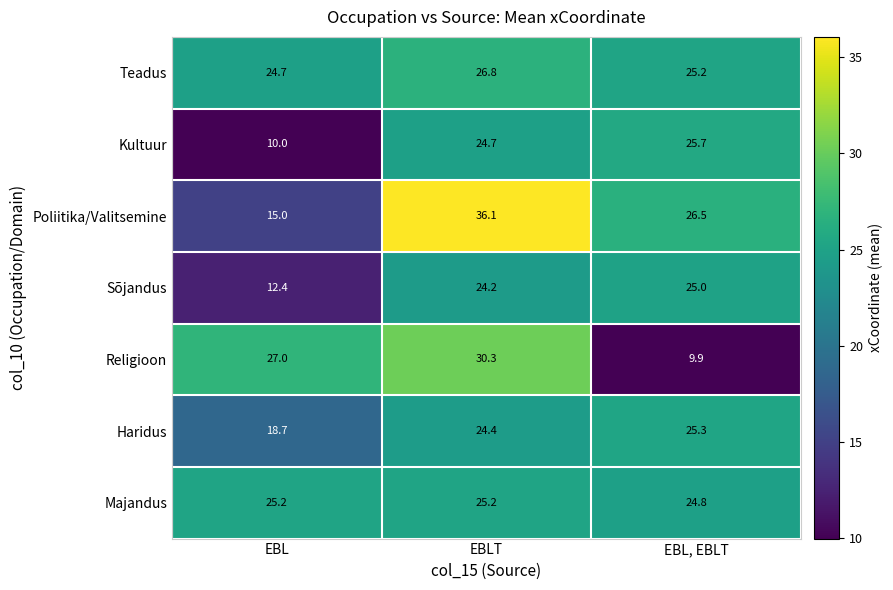

At which category is the sum across all series the highest?

EBLT